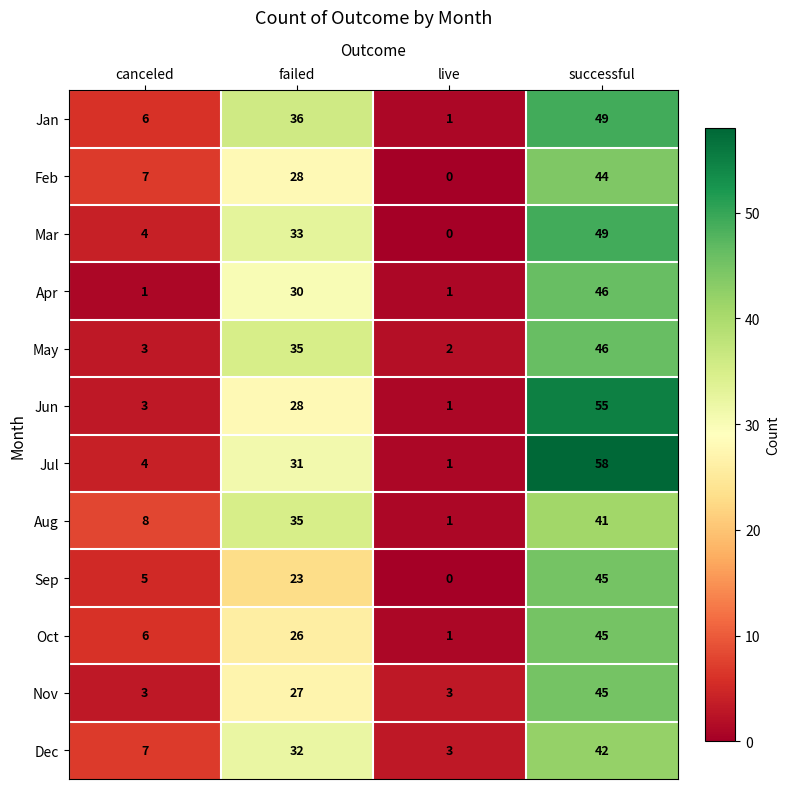

At which category is the sum across all series the highest?

successful